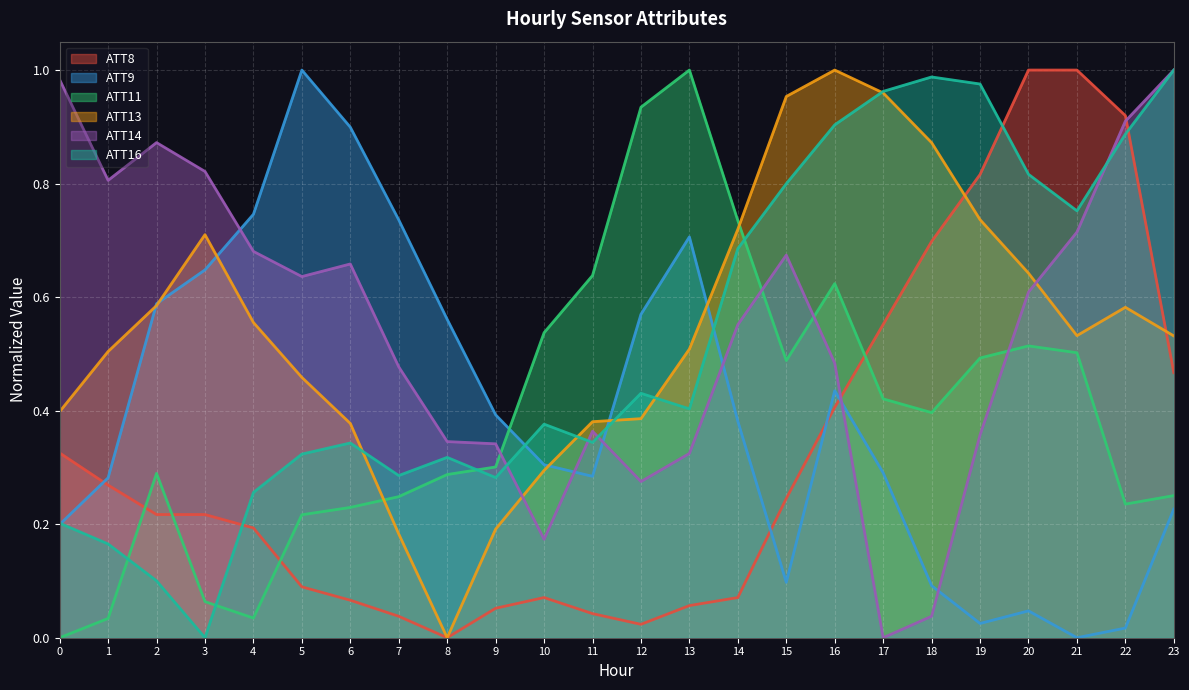

In ATT8, how many points are lower than both neighbors (excluding endpoints)?

2